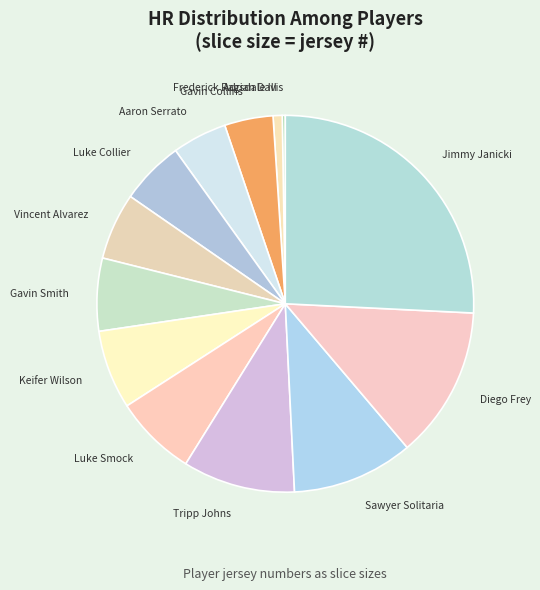

The Sawyer Solitaria slice represents 16% of the pie. True or false?

False